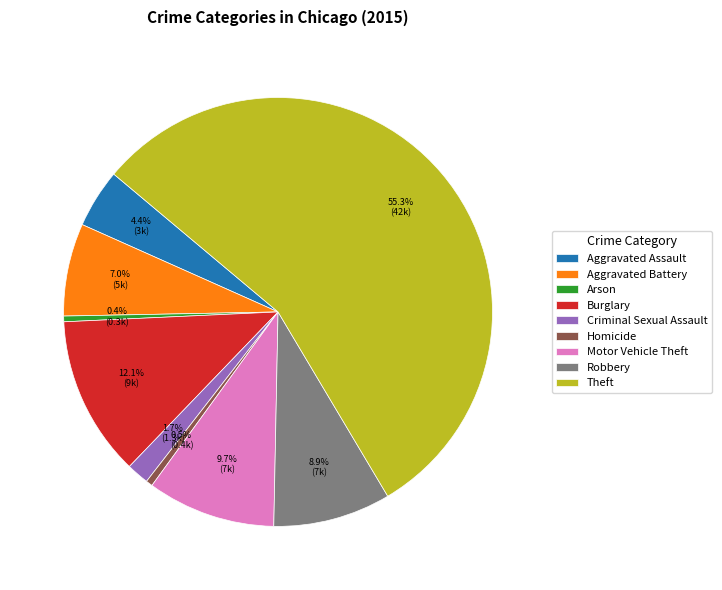

To the nearest percent, what is the difference between the largest and smallest slice percentages?

55%